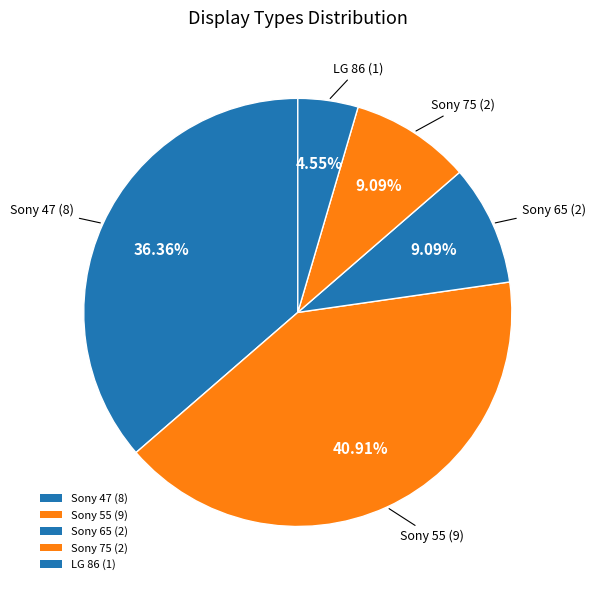

Combined, do LG 86 and Sony 47 account for over 50%?

No